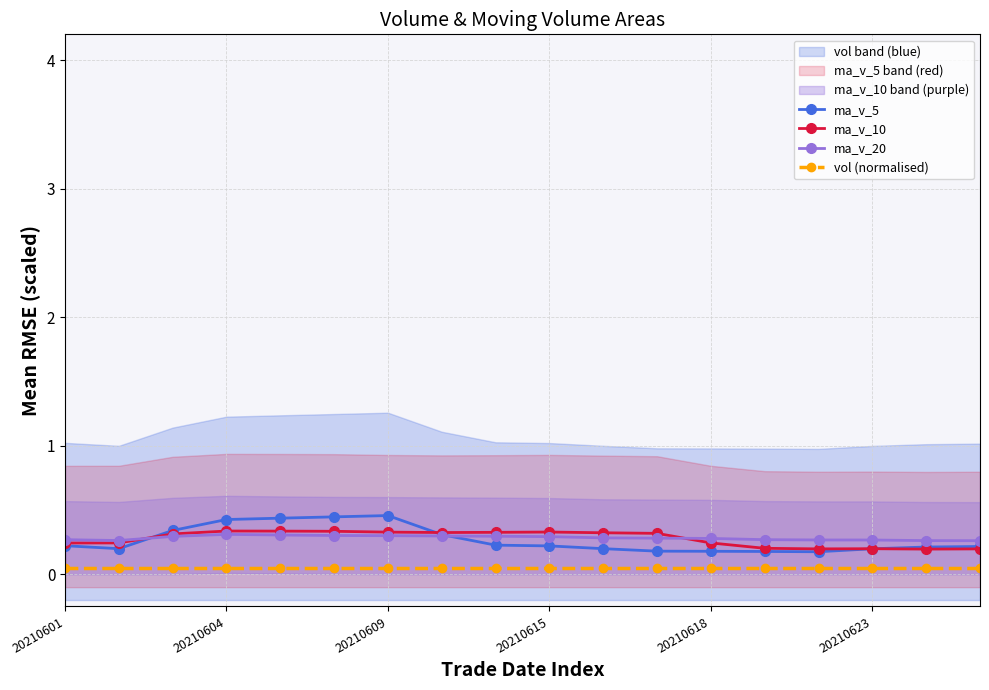

Count the ma_v_5 values in the range 0 to 1.

18